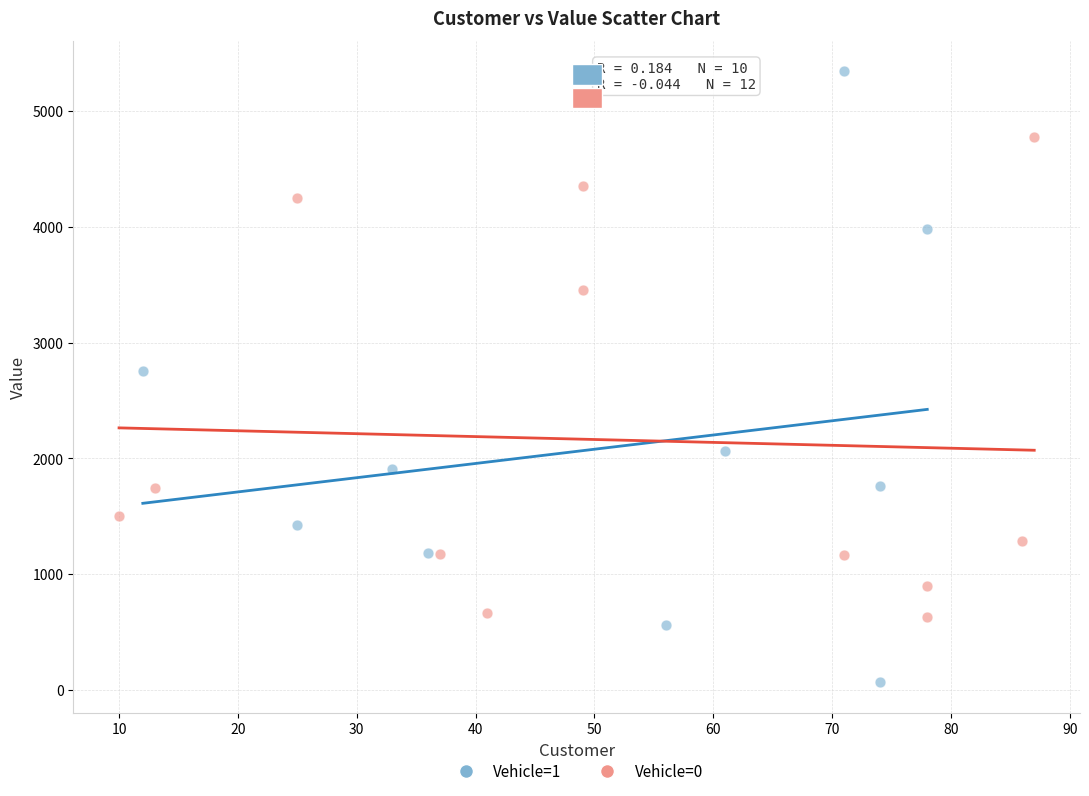

Which series contains the lowest Y value?

Vehicle=1